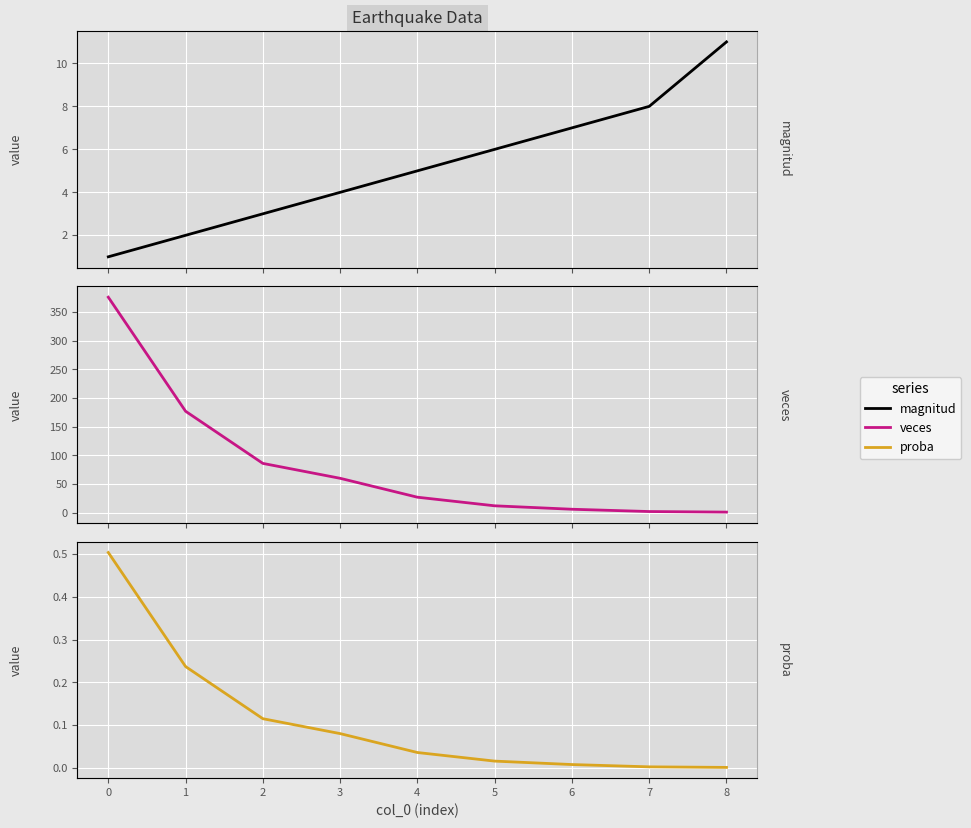

Which series has the largest total across all categories?

veces